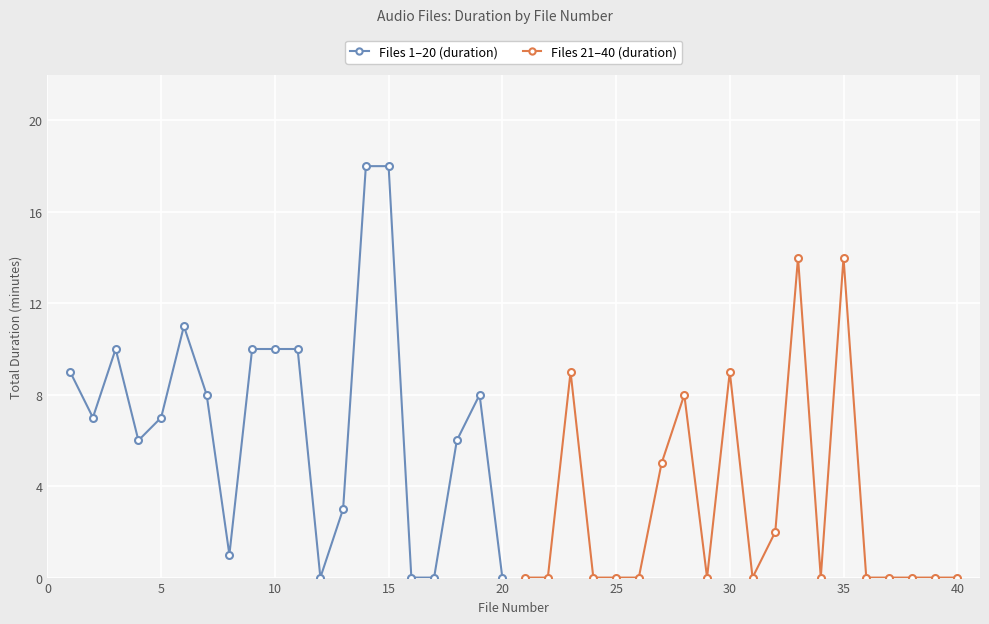

Read the Files 1–20 (duration) value at 15, to the nearest 10.

20